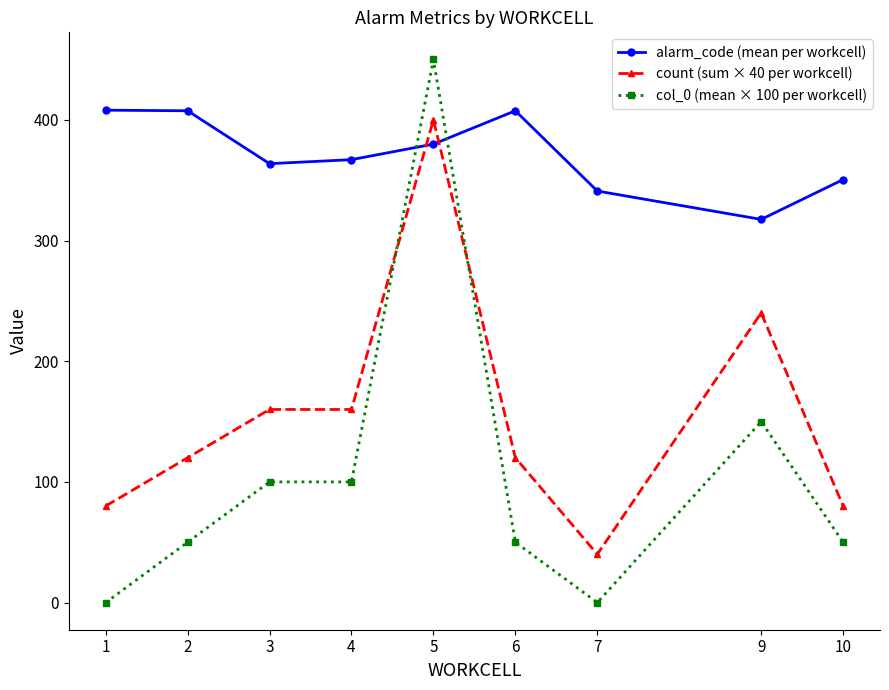

What is the greatest value displayed?

450.0